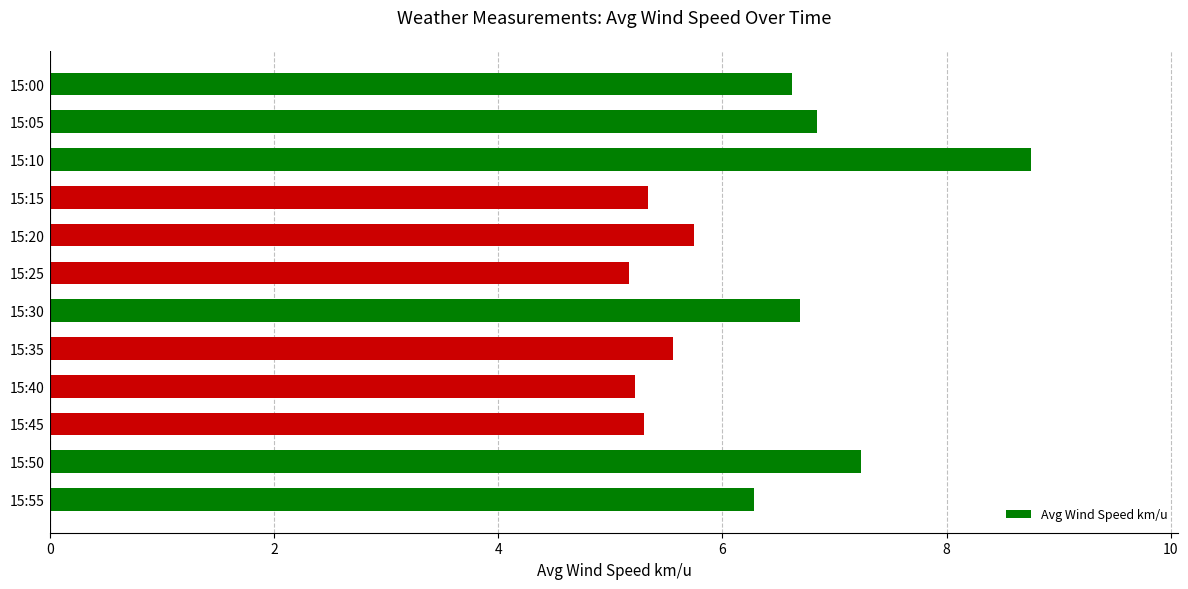

What is the approximate value at 15:15?

5.3